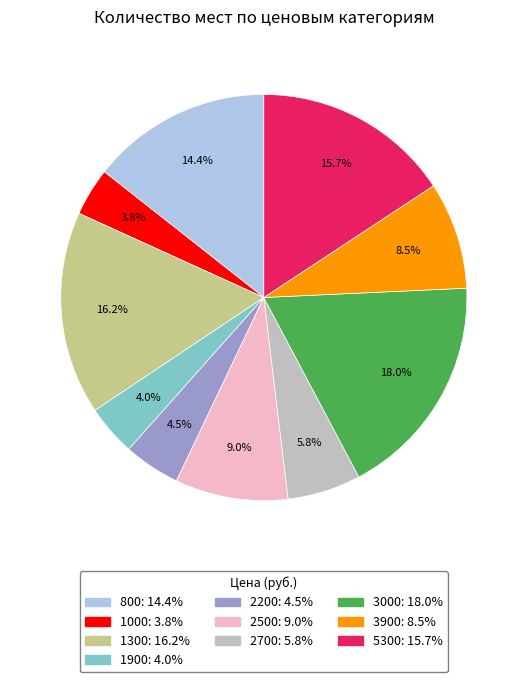

How many segments does this pie chart have?

10